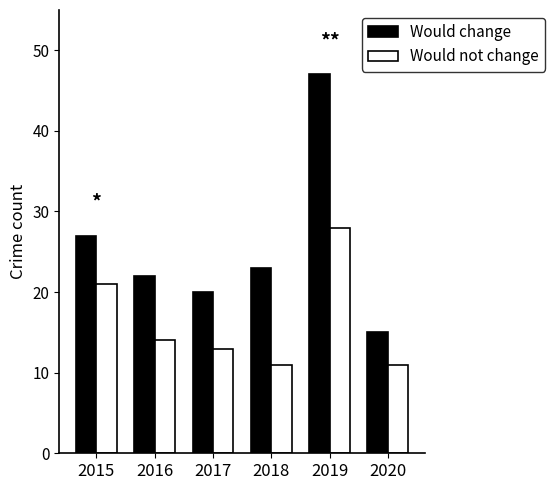

What is the sum of the Would not change values at 2018 and 2020?

22